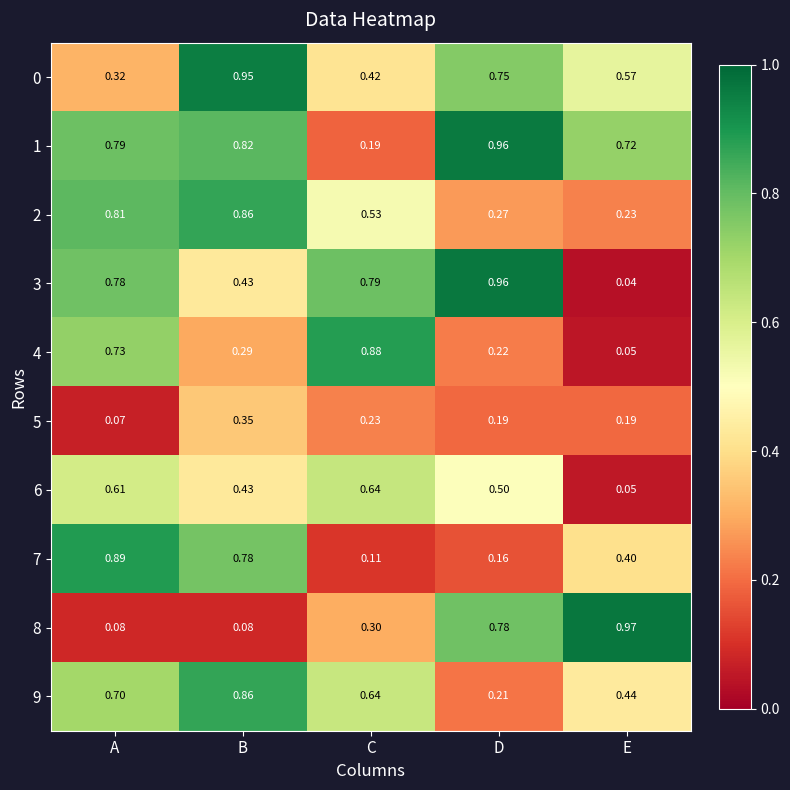

List the labels in order of 3 value, smallest first.

E, B, A, C, D